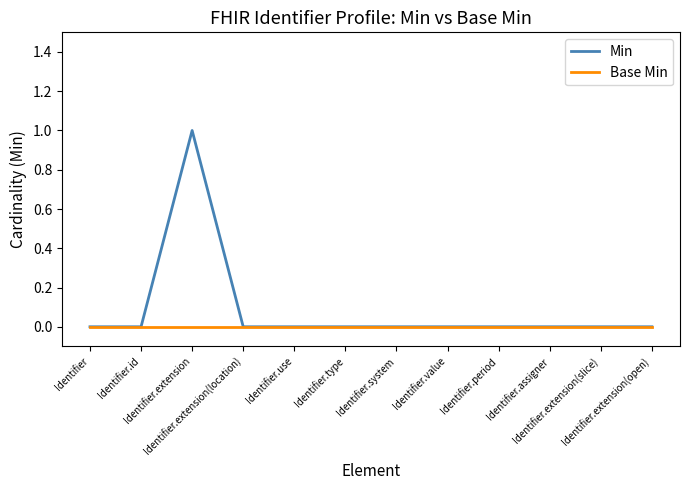

Reading right to left, transcribe all the data shown in this chart.

Min: Identifier.extension(open)=0	Identifier.extension(slice)=0	Identifier.assigner=0	Identifier.period=0	Identifier.value=0	Identifier.system=0	Identifier.type=0	Identifier.use=0	Identifier.extension(location)=0	Identifier.extension=1	Identifier.id=0	Identifier=0
Base Min: Identifier.extension(open)=0	Identifier.extension(slice)=0	Identifier.assigner=0	Identifier.period=0	Identifier.value=0	Identifier.system=0	Identifier.type=0	Identifier.use=0	Identifier.extension(location)=0	Identifier.extension=0	Identifier.id=0	Identifier=0